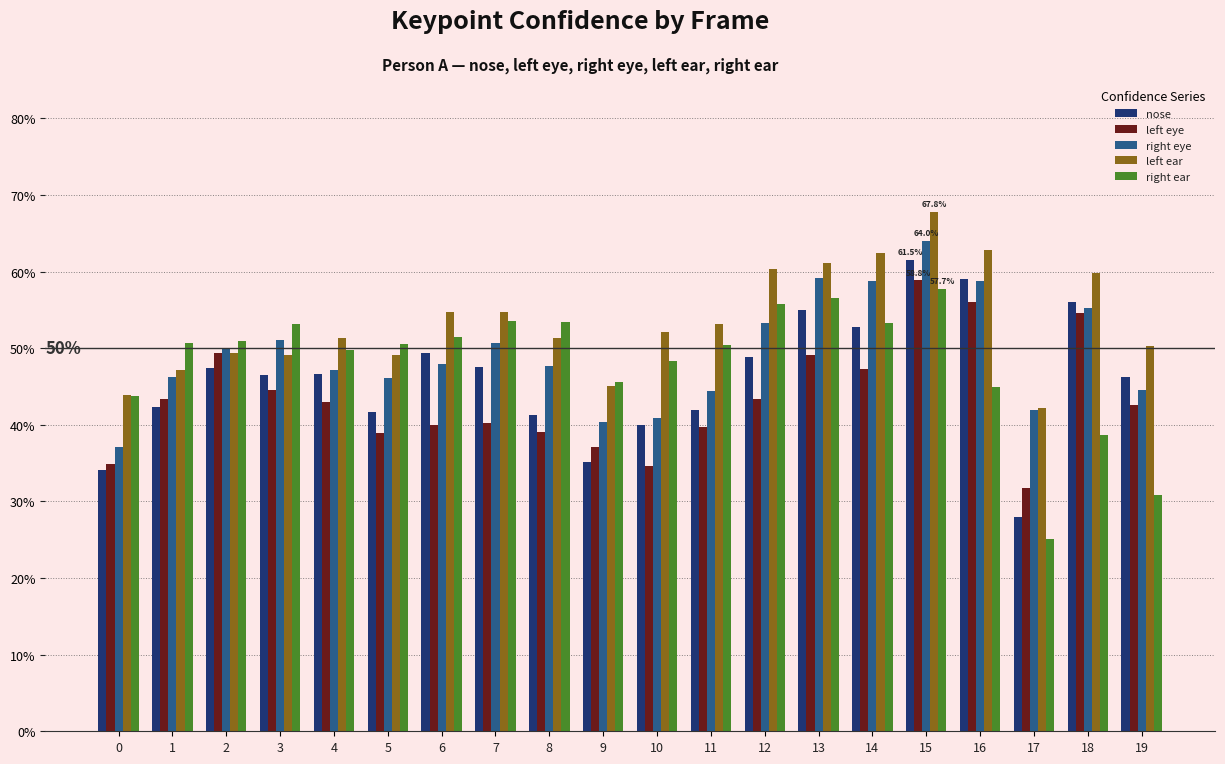

Are the bars horizontal?

No